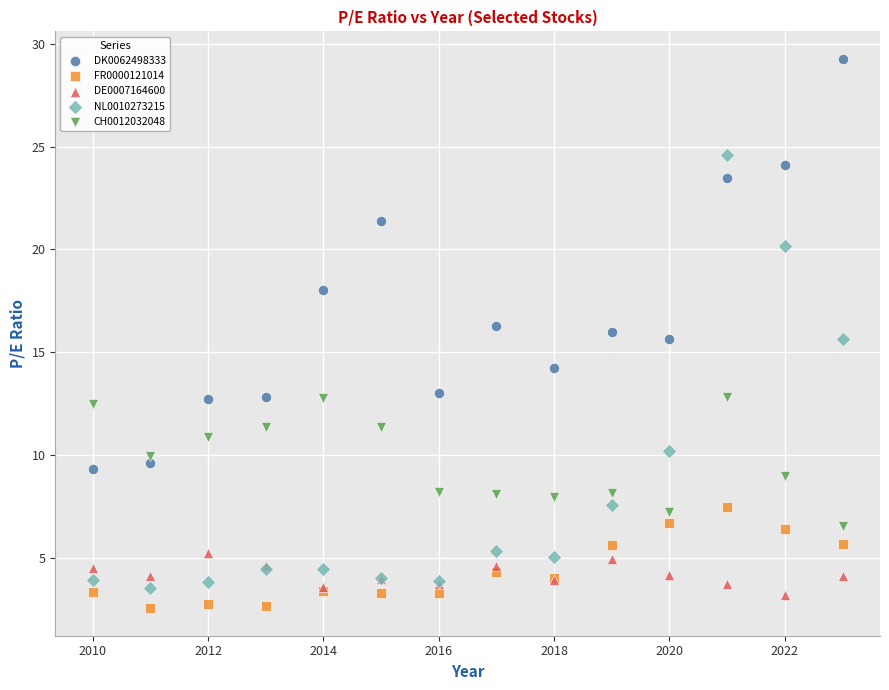

What is the X range (max minus min) for the scatter plot?

13.0